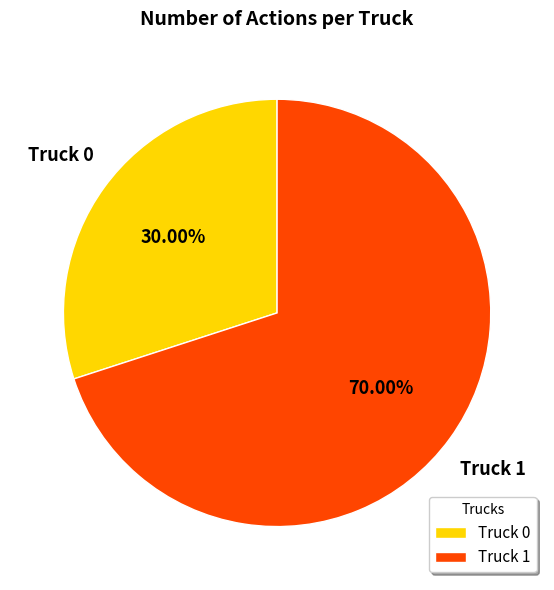

Which has a higher value, Truck 0 or Truck 1?

Truck 1